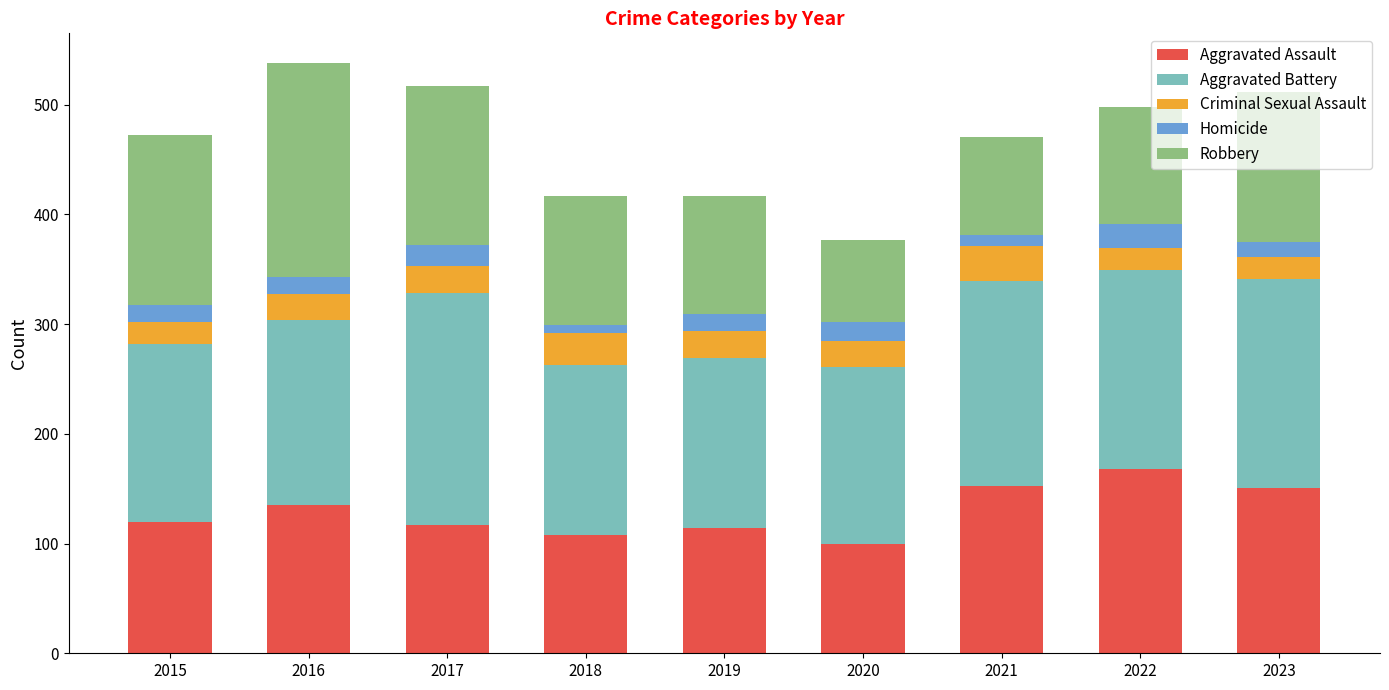

What is the highest value of the Aggravated Assault series?

168